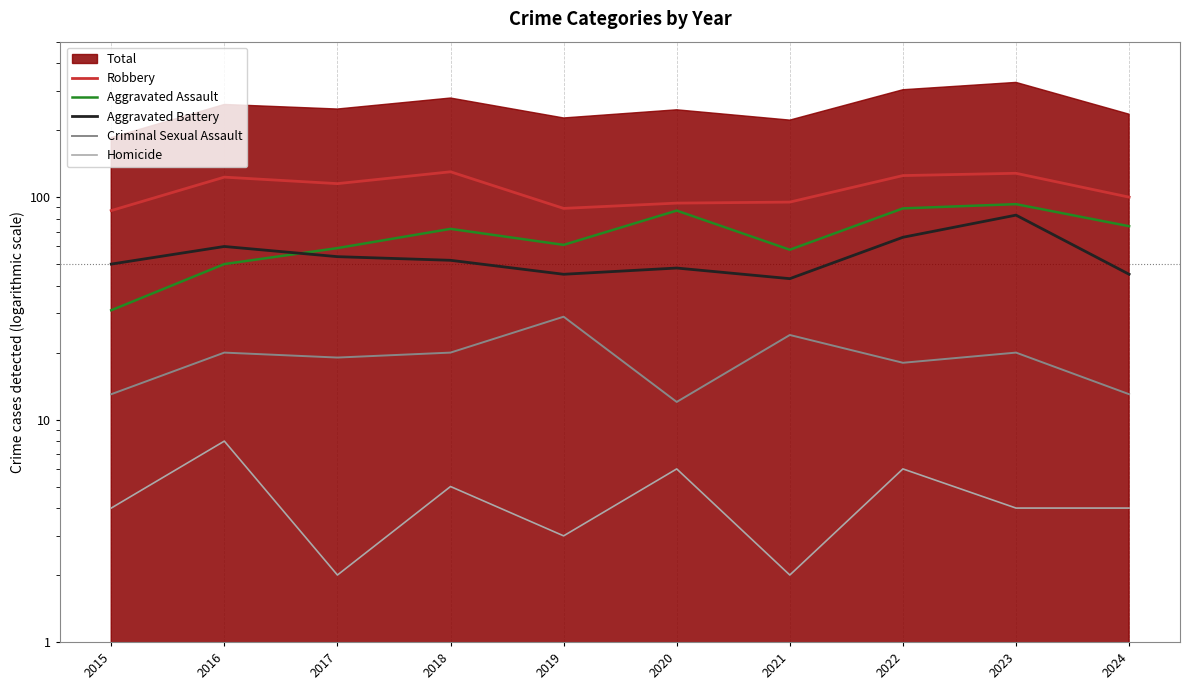

At which label is Aggravated Assault closest to 62?

2019